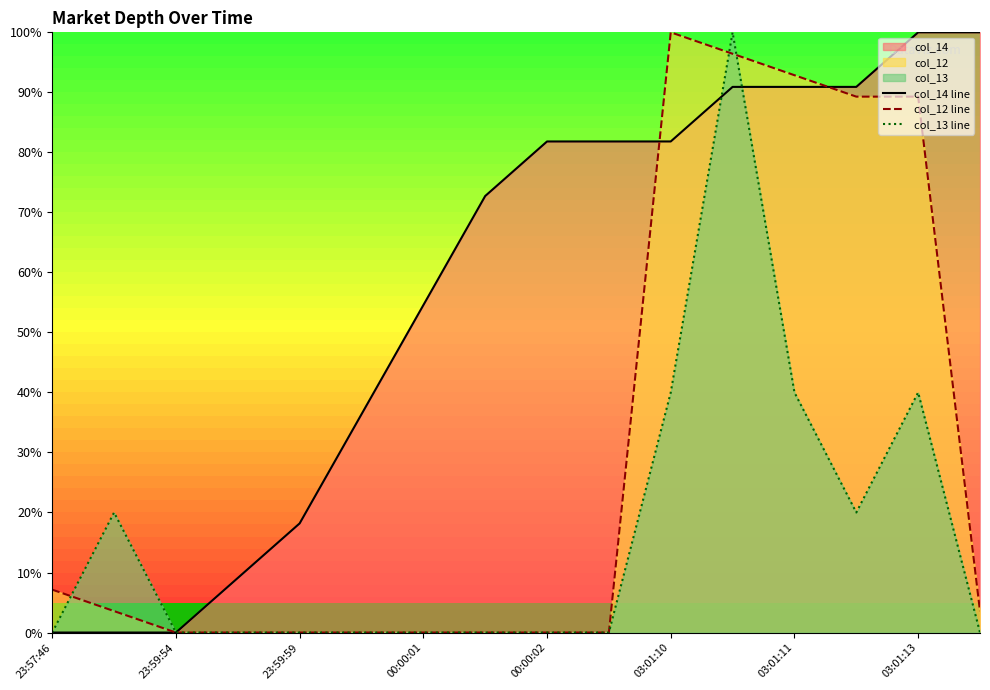

True or false: col_12 line and col_14 line intersect in this chart.

True